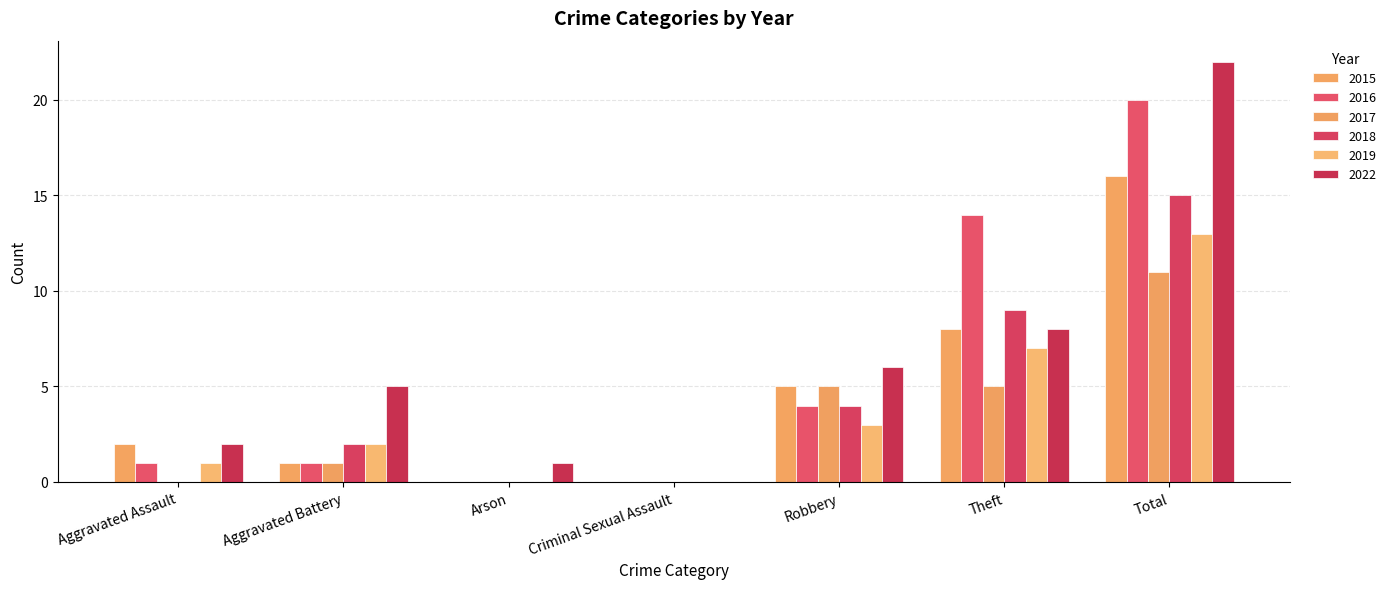

Does the chart contain stacked bars?

No